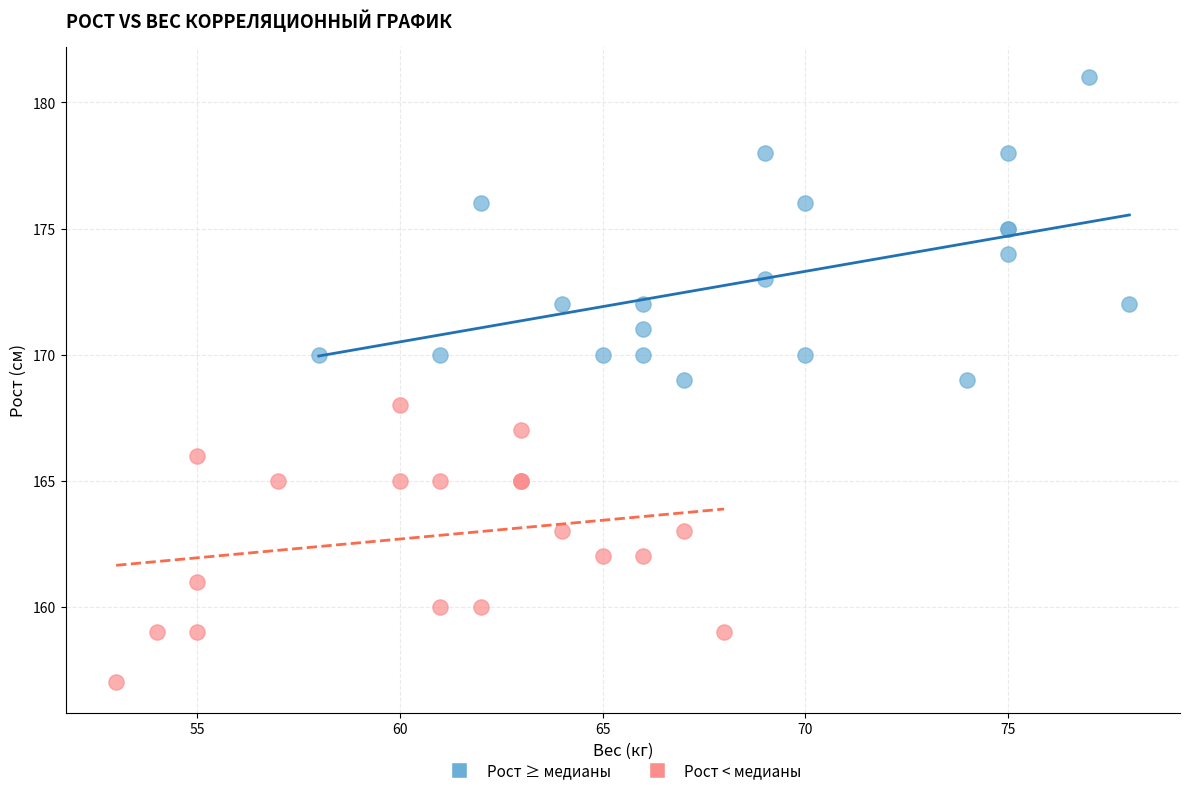

Which series contains the lowest Y value?

Рост < медианы